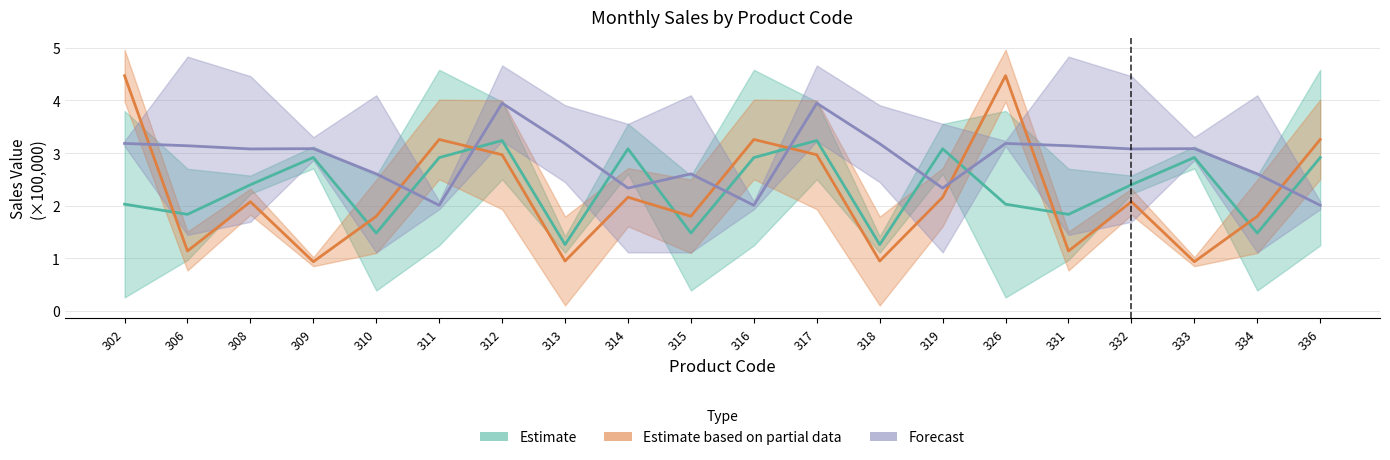

At which label is Forecast closest to 2?

311